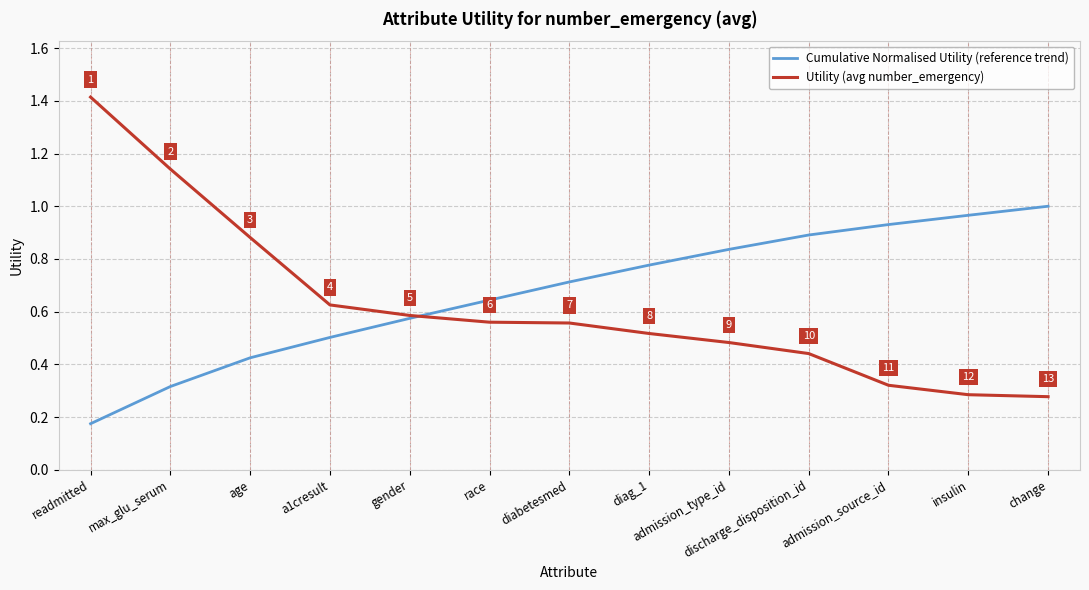

Which series has the largest total across all categories?

Cumulative Normalised Utility (reference trend)